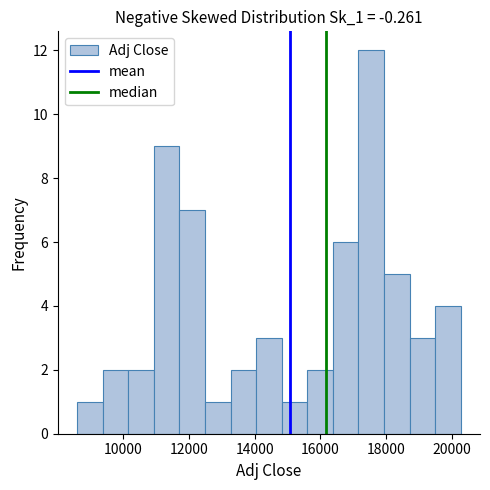

Read against the x-axis, roughly where is the centre of the tallest bar?

17600